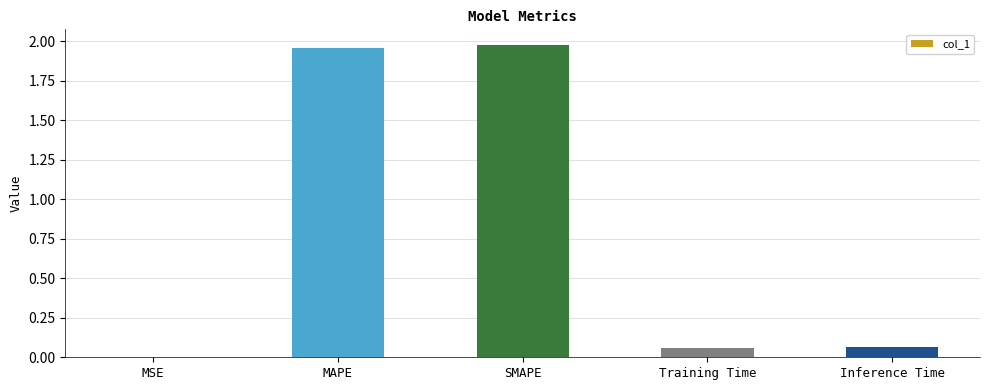

What is the ratio of the value at MAPE to the value at SMAPE?

1.0